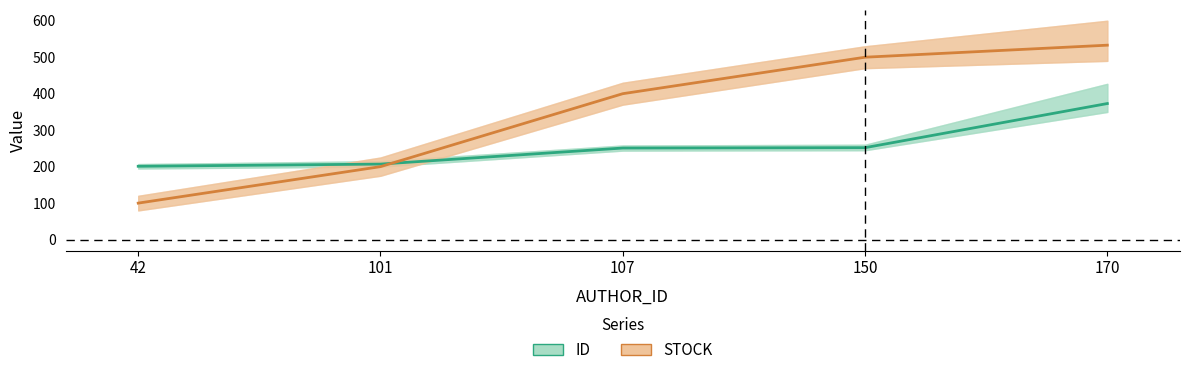

What is the greatest value displayed?

533